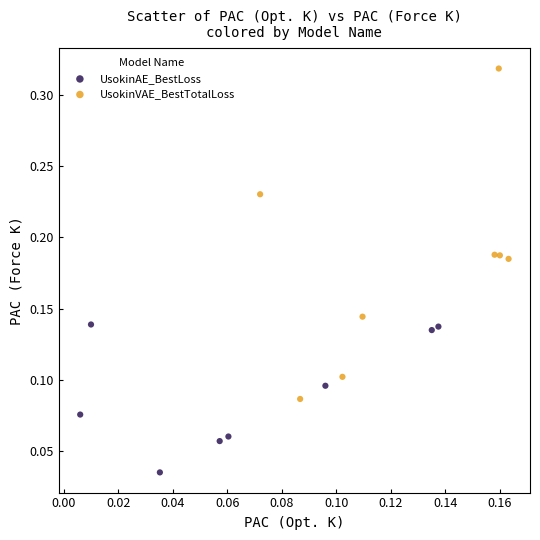

Which series reaches the minimum Y coordinate?

UsokinAE_BestLoss